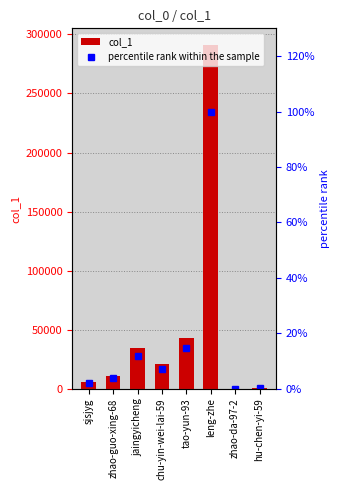

Reading left to right, extract all data points from this chart.

col_1: 6079.0	11070.0	34705.0	21182.0	42842.0	290582.0	100.0	1056.0
percentile rank within the sample: 2.1	3.8	11.9	7.3	14.7	100.0	0.0	0.4